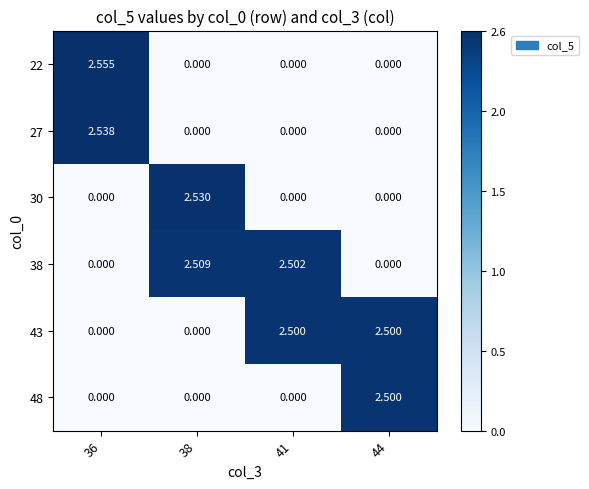

Reading left to right, extract all data points from this chart.

22: 36=2.6	38=0.0	41=0.0	44=0.0
27: 36=2.5	38=0.0	41=0.0	44=0.0
30: 36=0.0	38=2.5	41=0.0	44=0.0
38: 36=0.0	38=2.5	41=2.5	44=0.0
43: 36=0.0	38=0.0	41=2.5	44=2.5
48: 36=0.0	38=0.0	41=0.0	44=2.5